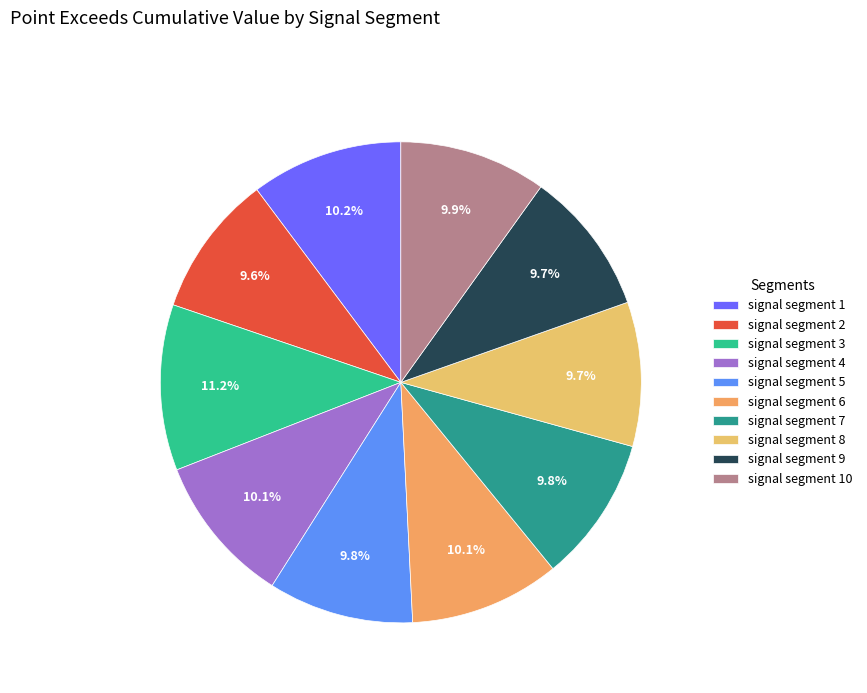

How many slices are in this pie chart?

10